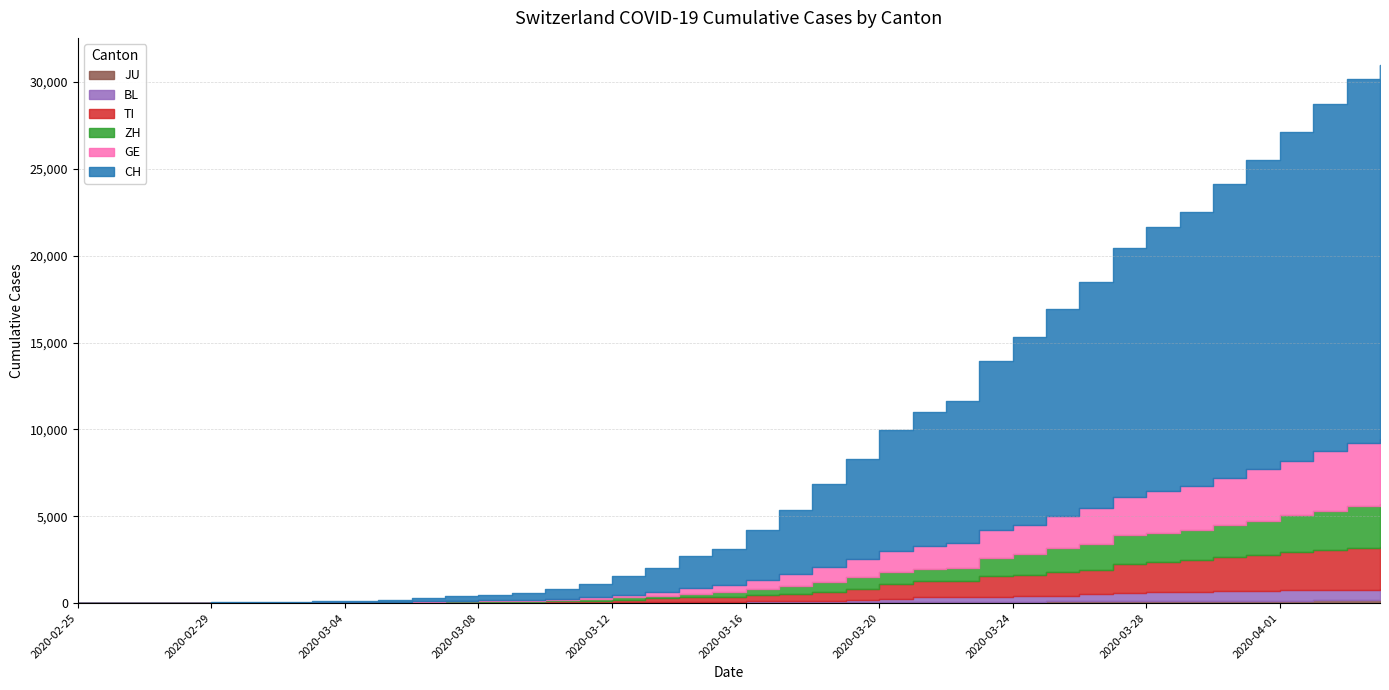

What is the label of the 22nd point from the left?

2020-03-17